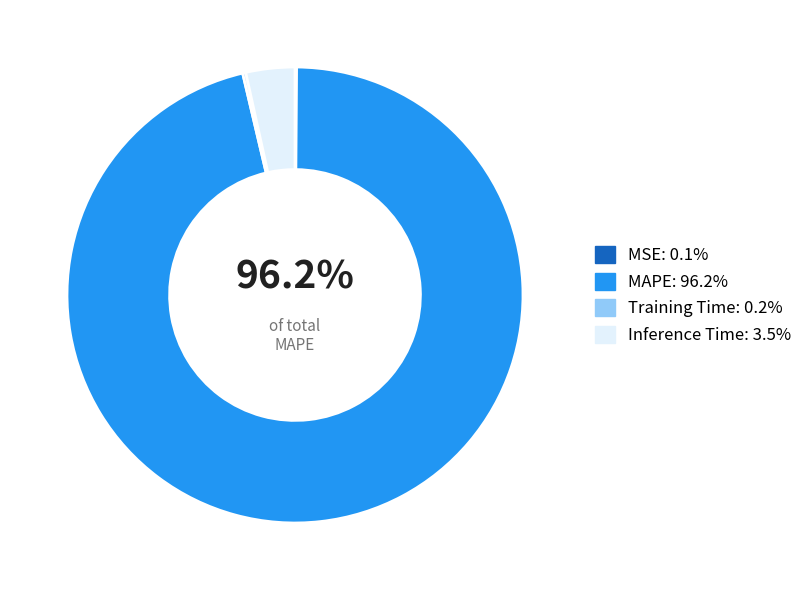

Does MAPE account for over 50% of the chart?

Yes